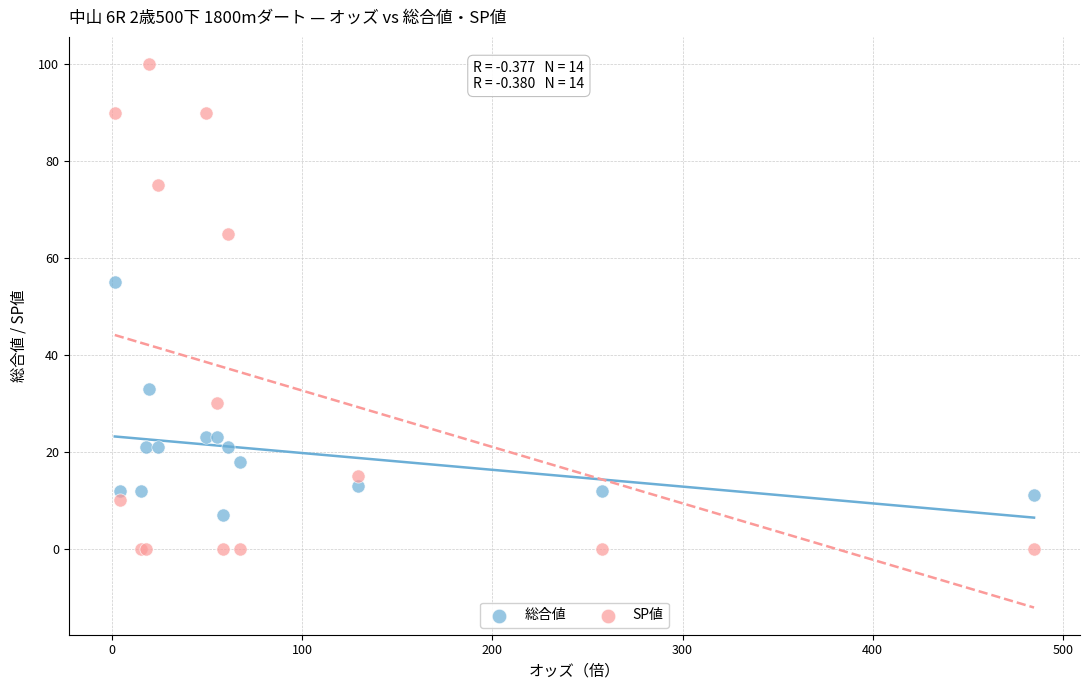

In the SP値 series, what Y value is closest to 50?

65